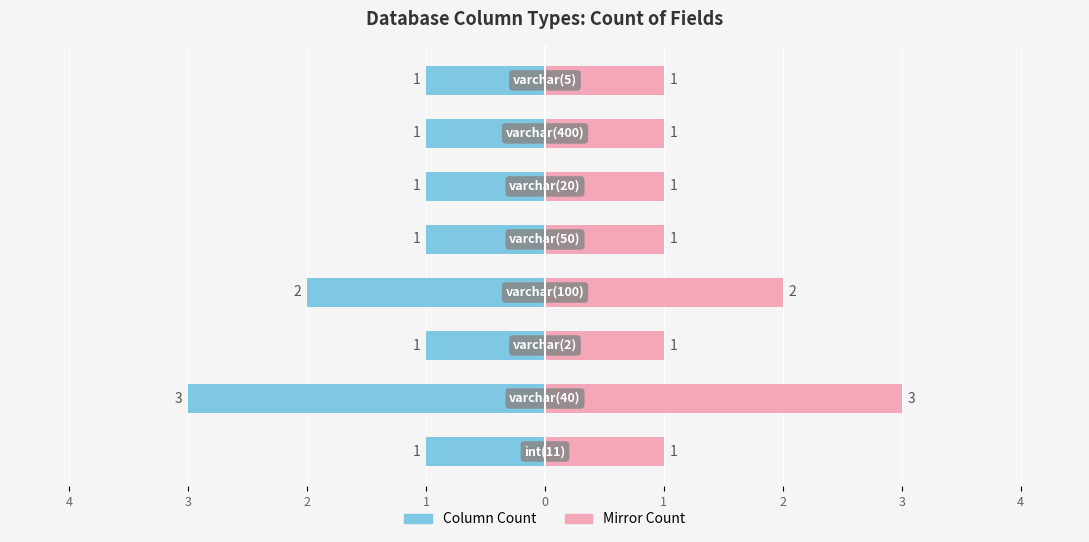

The value of Count at 3 is -4. True or false?

False